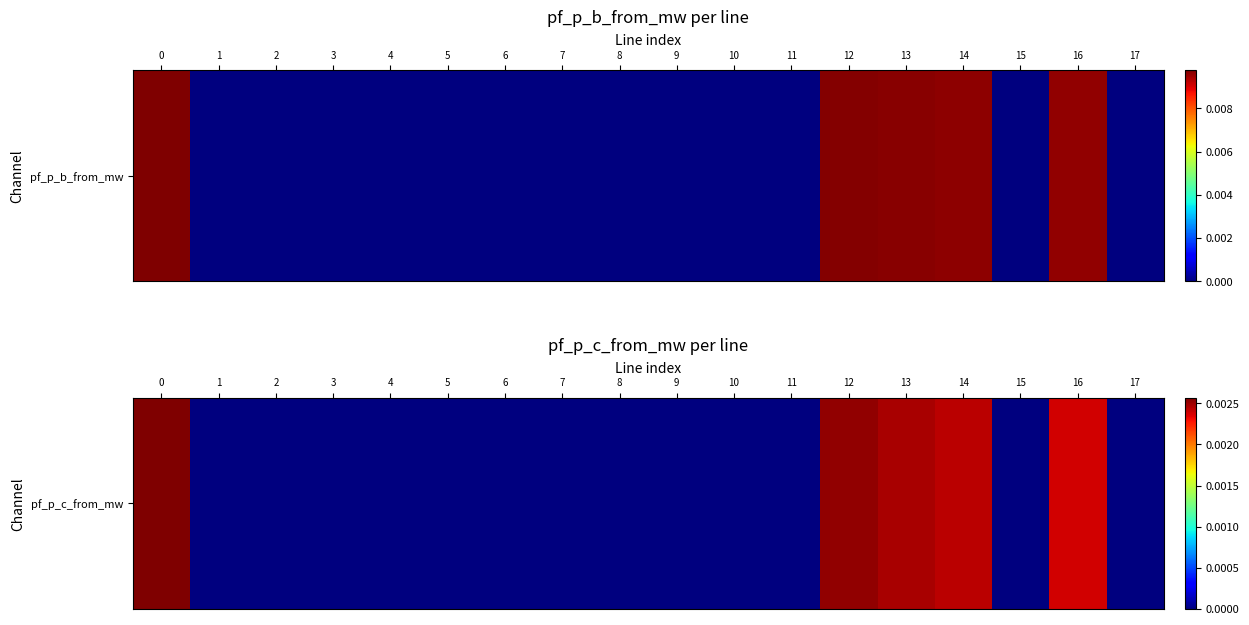

The chart shows a value of -0.0 at 17. True or false?

False